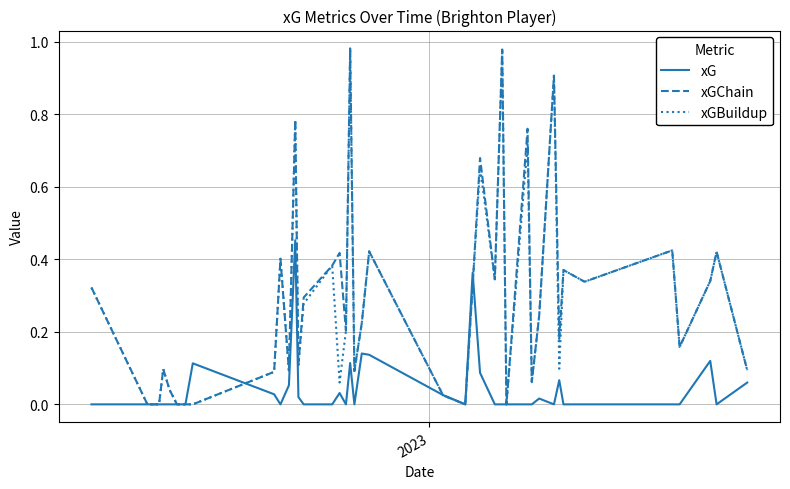

Does the chart display data point markers on the line(s)?

No